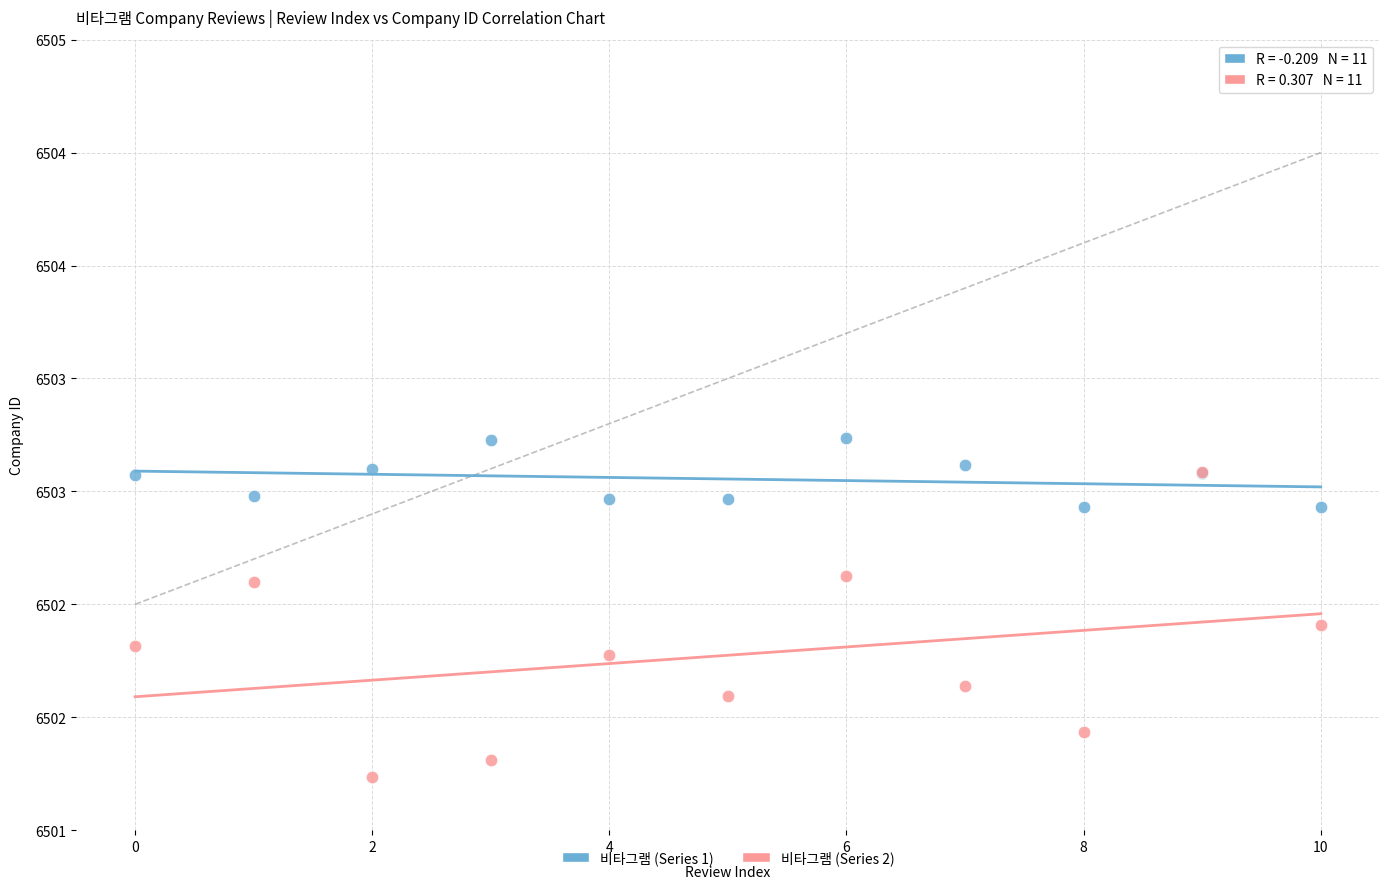

Which series contains the lowest Y value?

비타그램 (Series 2)